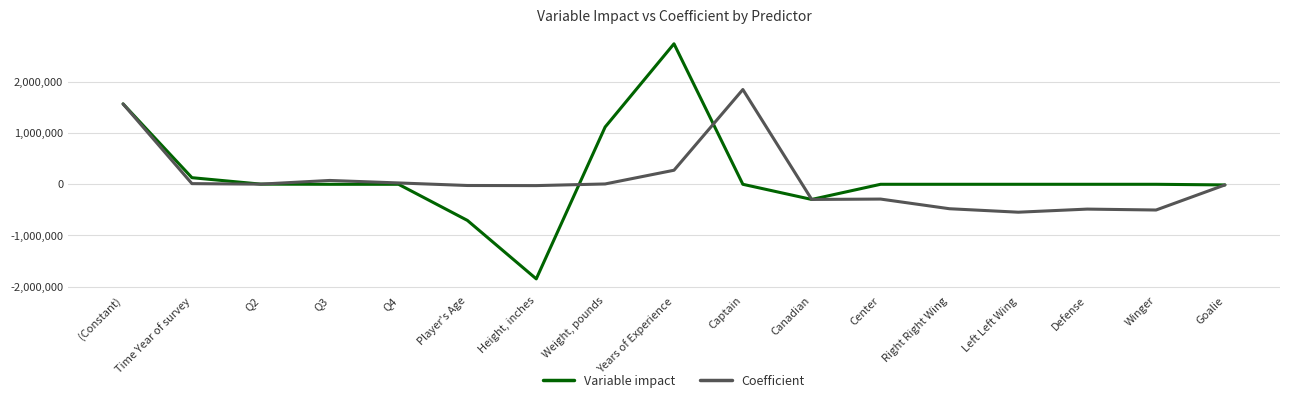

Is it true that Variable impact equals -1847569.0 at Height, inches?

True